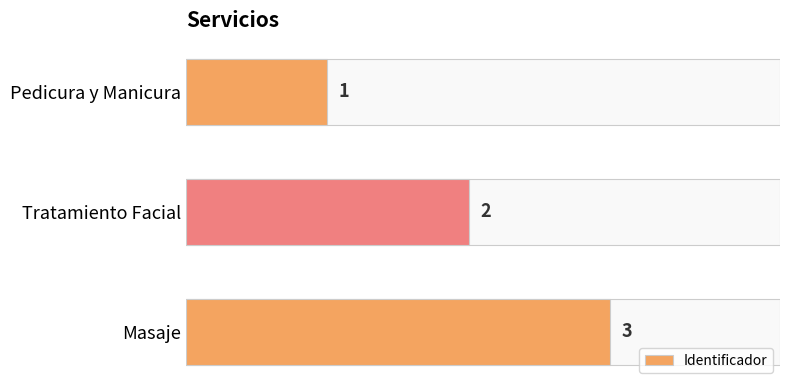

Rank the categories by value from highest to lowest.

Masaje, Tratamiento Facial, Pedicura y Manicura